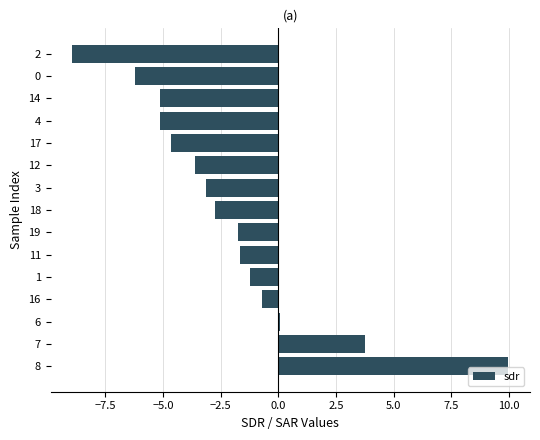

Is it true that the value at 3 is -3.1?

True